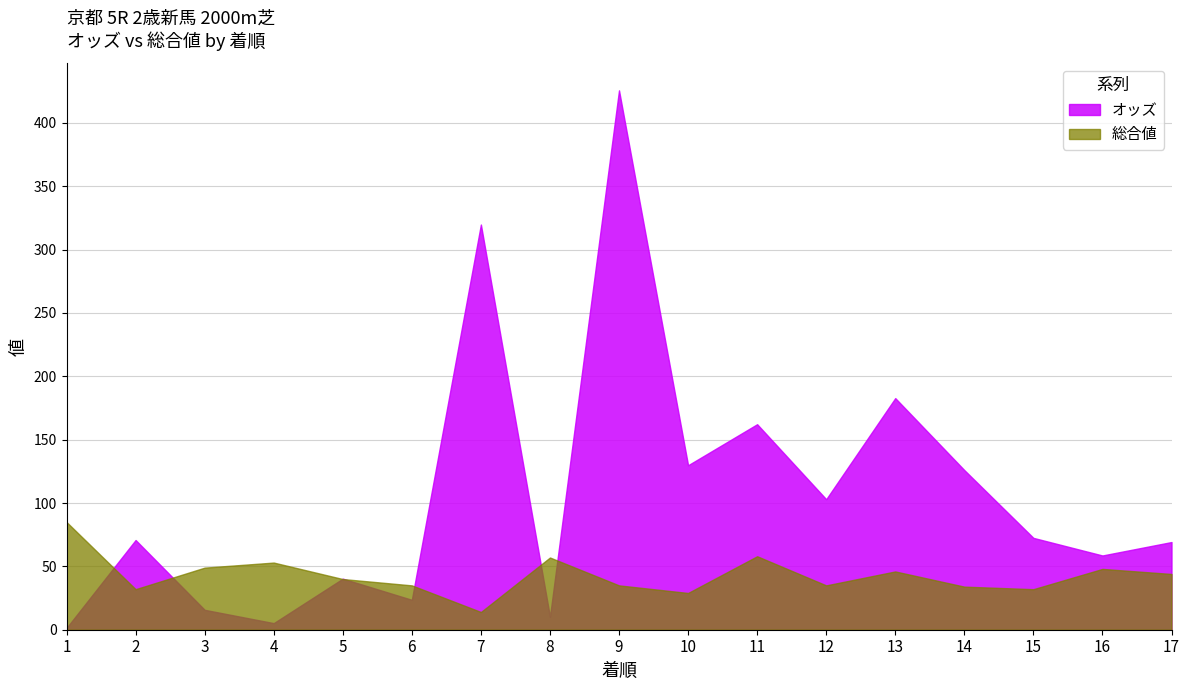

Is it true that 総合値 equals 143.7 at 1?

False